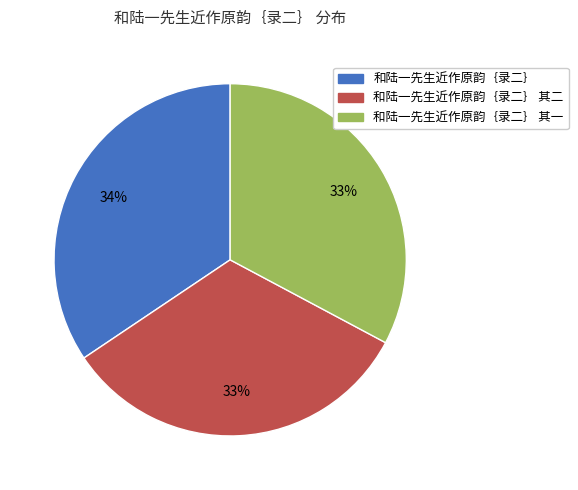

Is there a majority slice in this chart?

No